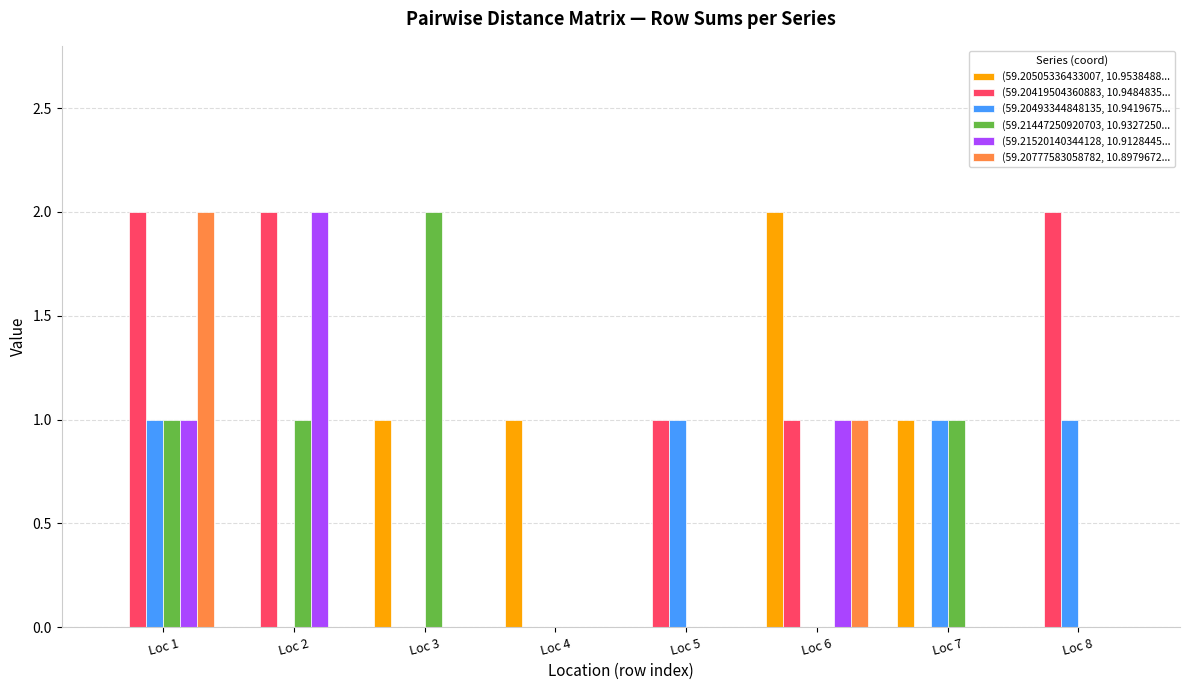

At which category is the sum across all series the highest?

Loc 1